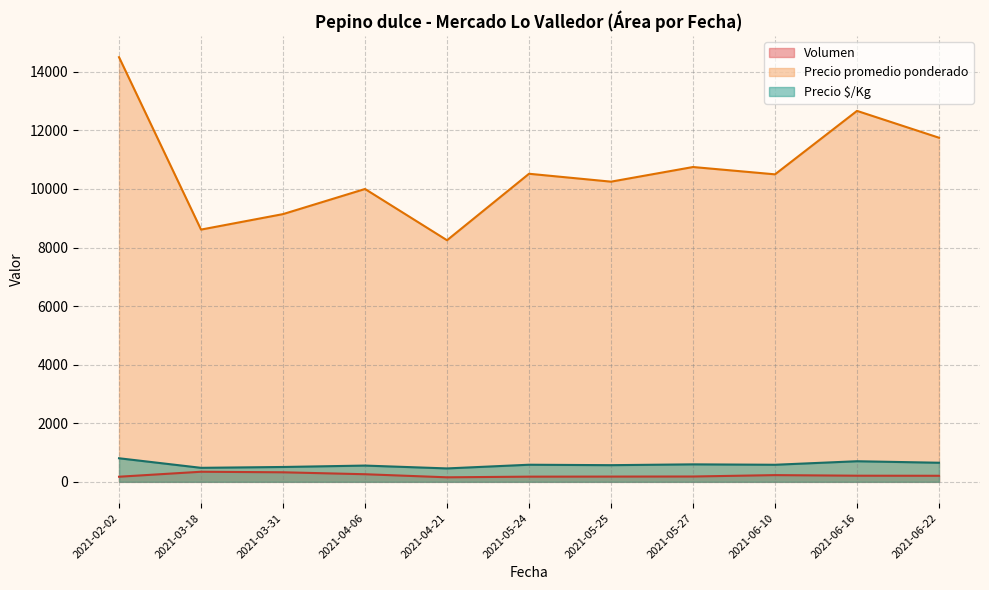

Between 2021-06-22 and 2021-03-18, which series saw the biggest shift?

Precio promedio ponderado